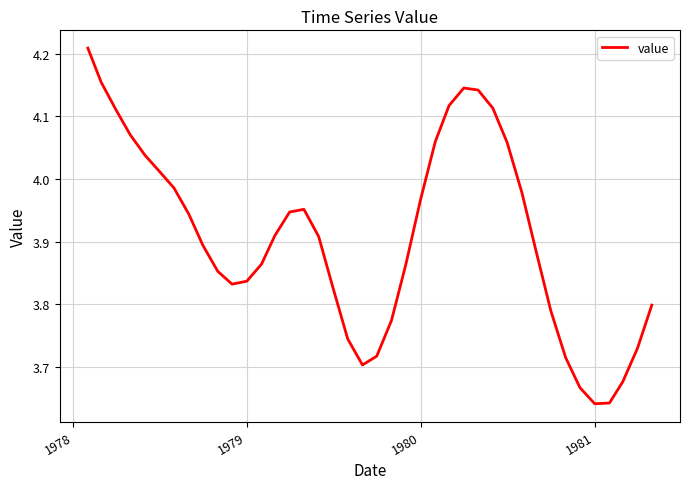

What is the difference between the maximum and minimum values?

0.6